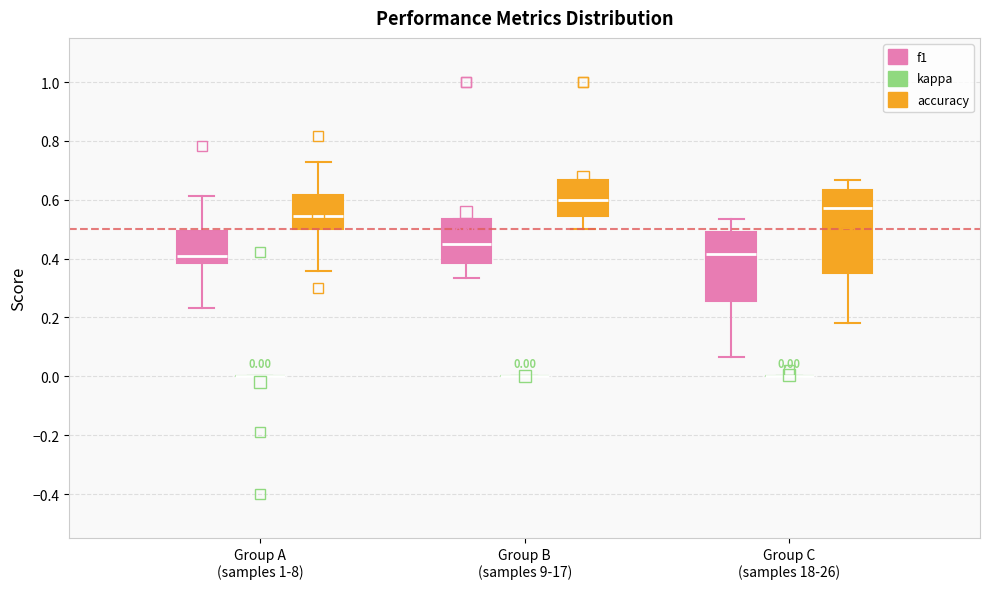

Which box is the tallest, from its lower edge to its upper edge?

Group C (samples 18-26) (accuracy)